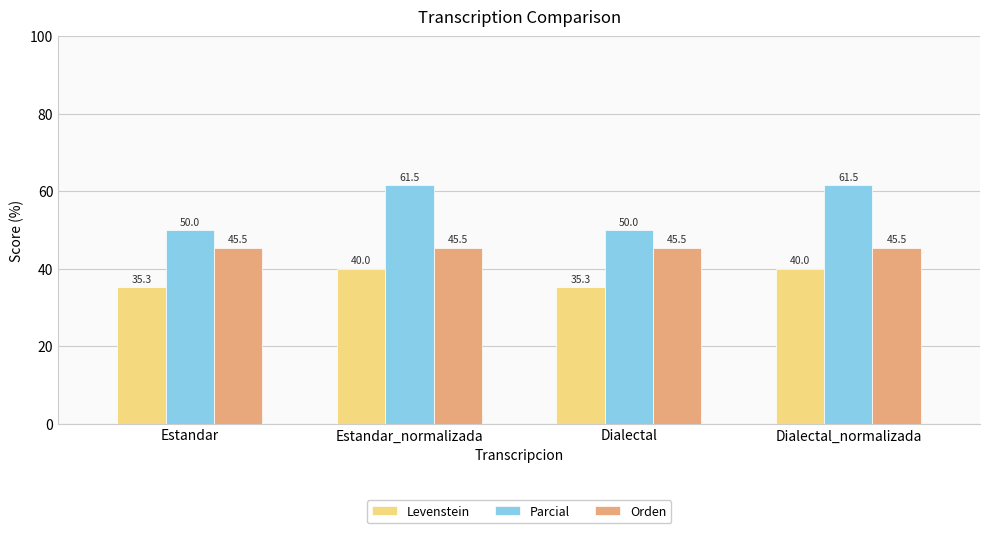

What is the total value across all series at Estandar?

130.7